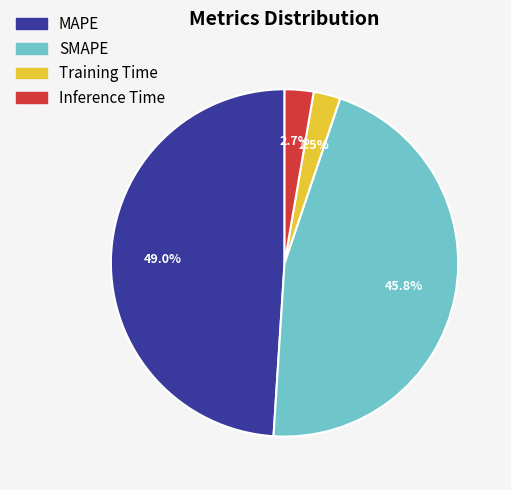

Which slice is the largest?

MAPE